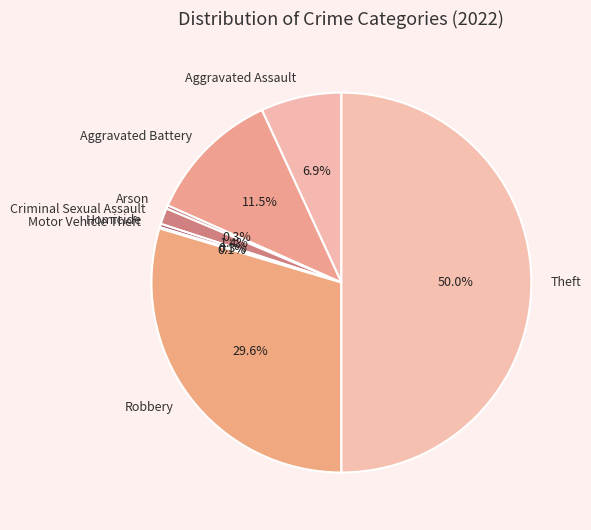

Does Aggravated Battery account for over 50% of the chart?

No